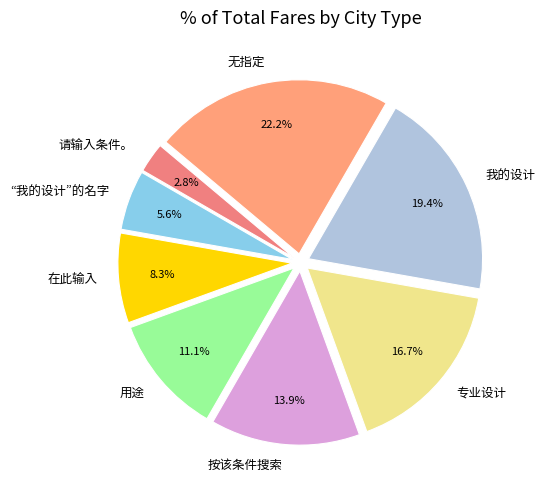

To the nearest percent, what percentage of the pie is 按该条件搜索?

14%